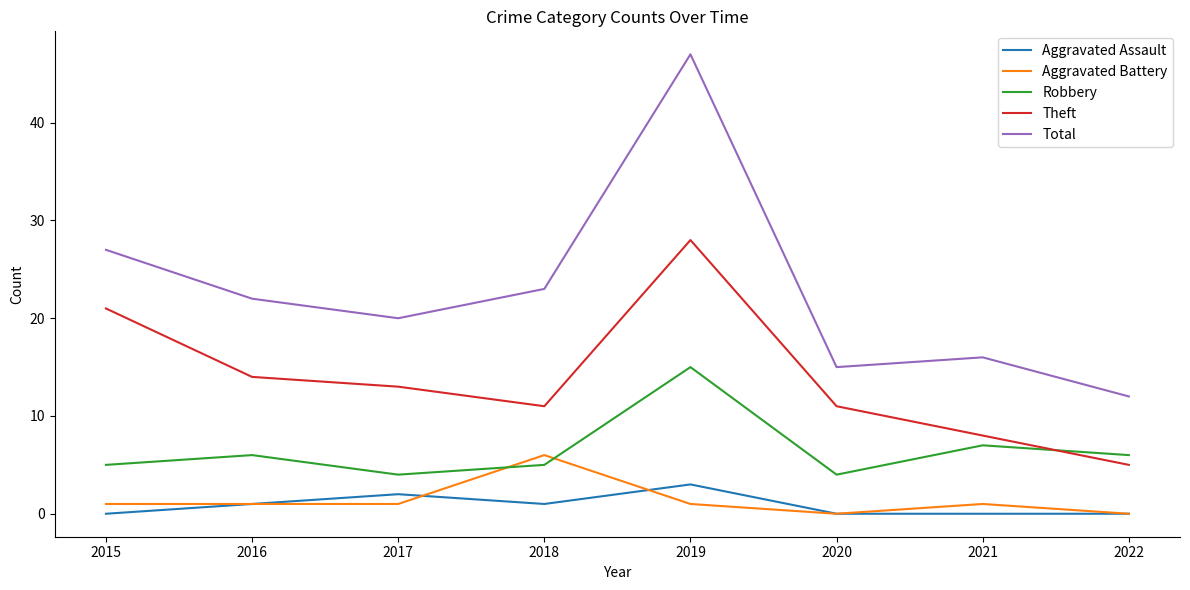

How many lines are shown in the chart?

5